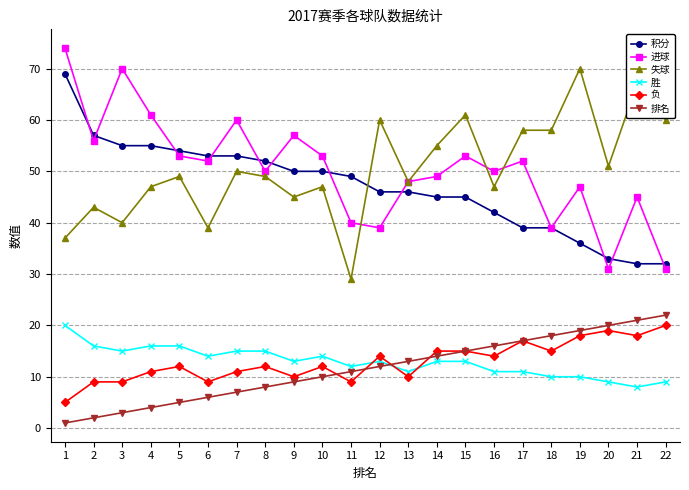

Between 3 and 10, which series saw the biggest shift?

进球